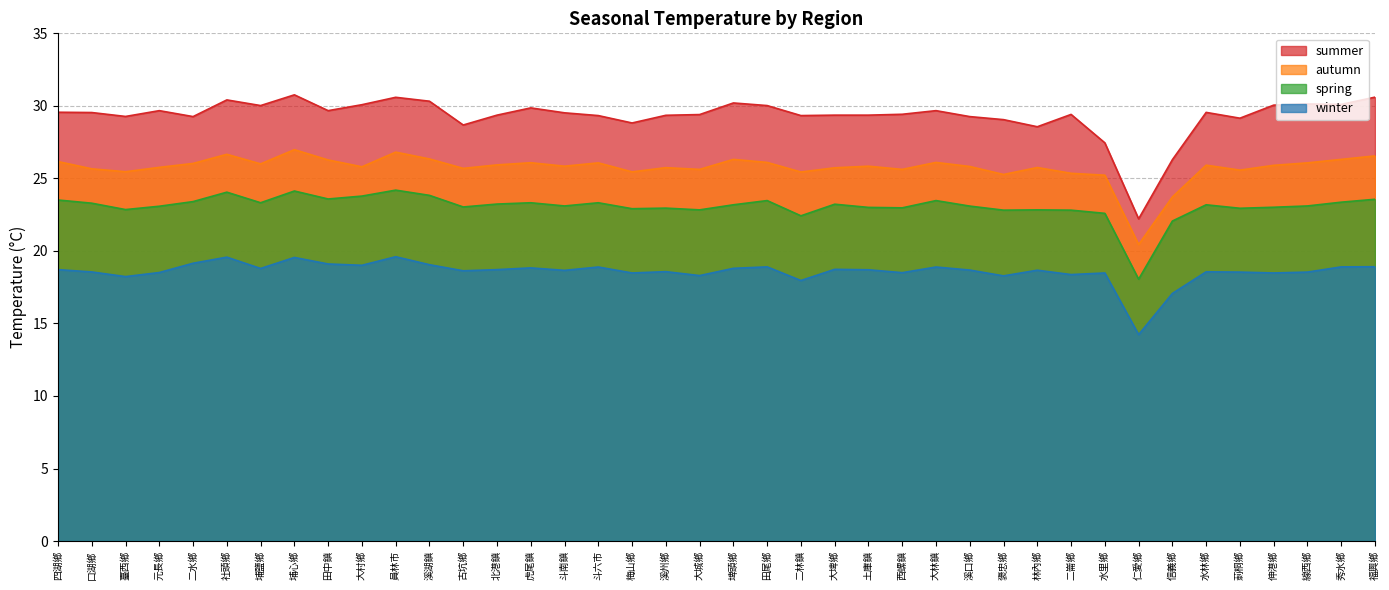

Rank the series by their average value, from lowest to highest.

winter, spring, autumn, summer